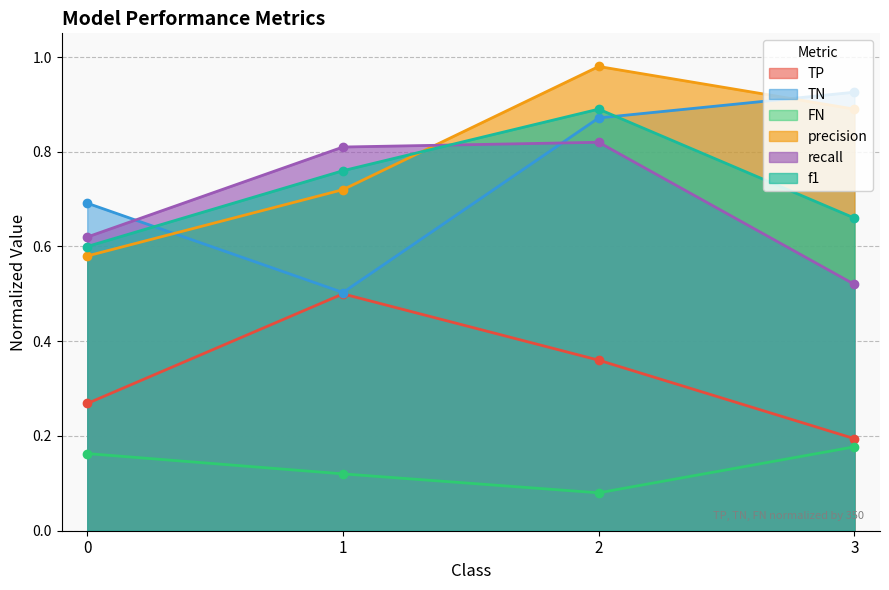

What is the difference between the maximum and minimum values in the precision series?

0.4